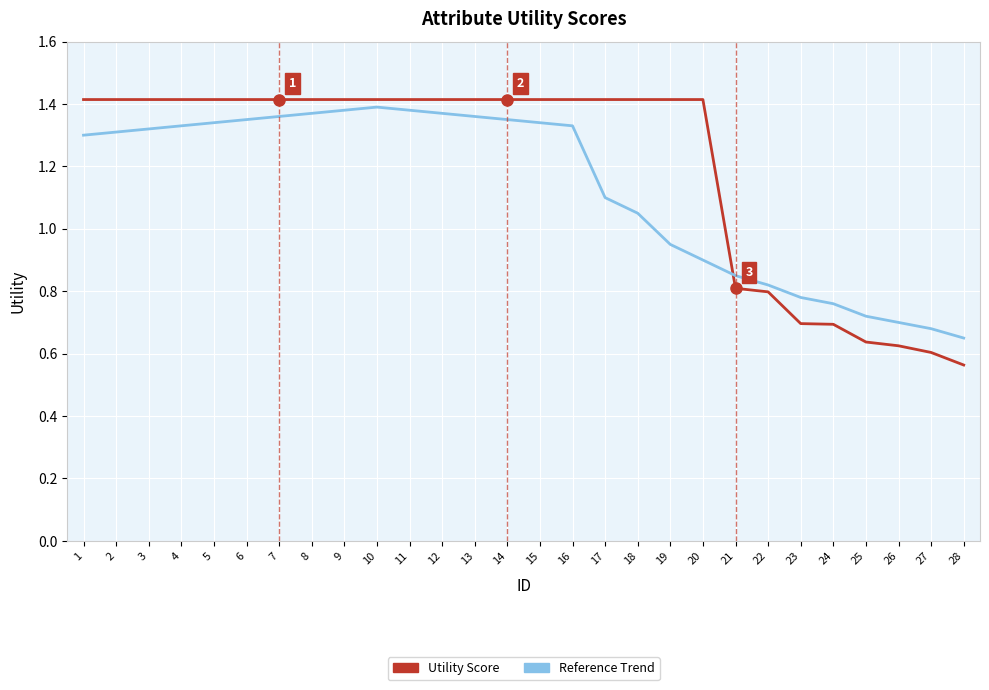

How many lines are shown in the chart?

2